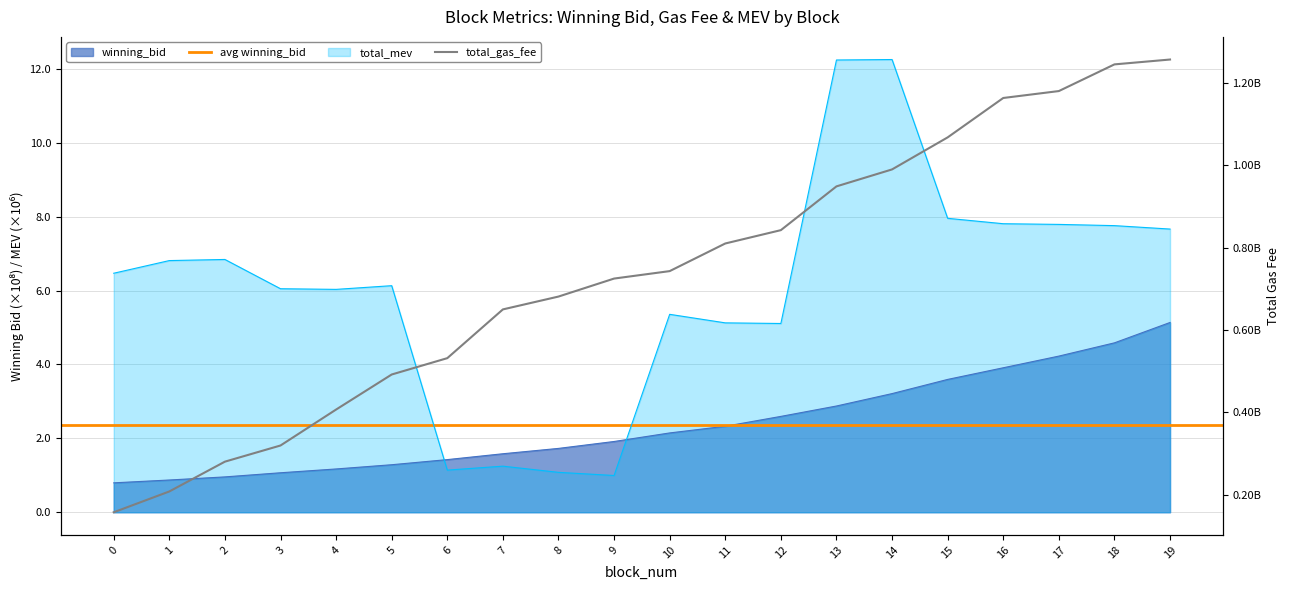

At how many categories does at least one series exceed 636970854?

13